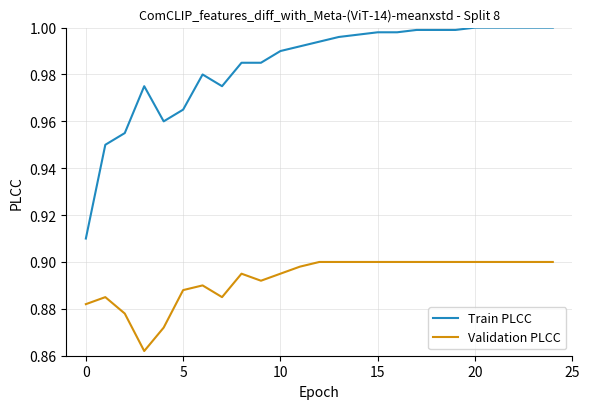

Which series has the largest total across all categories?

Train PLCC